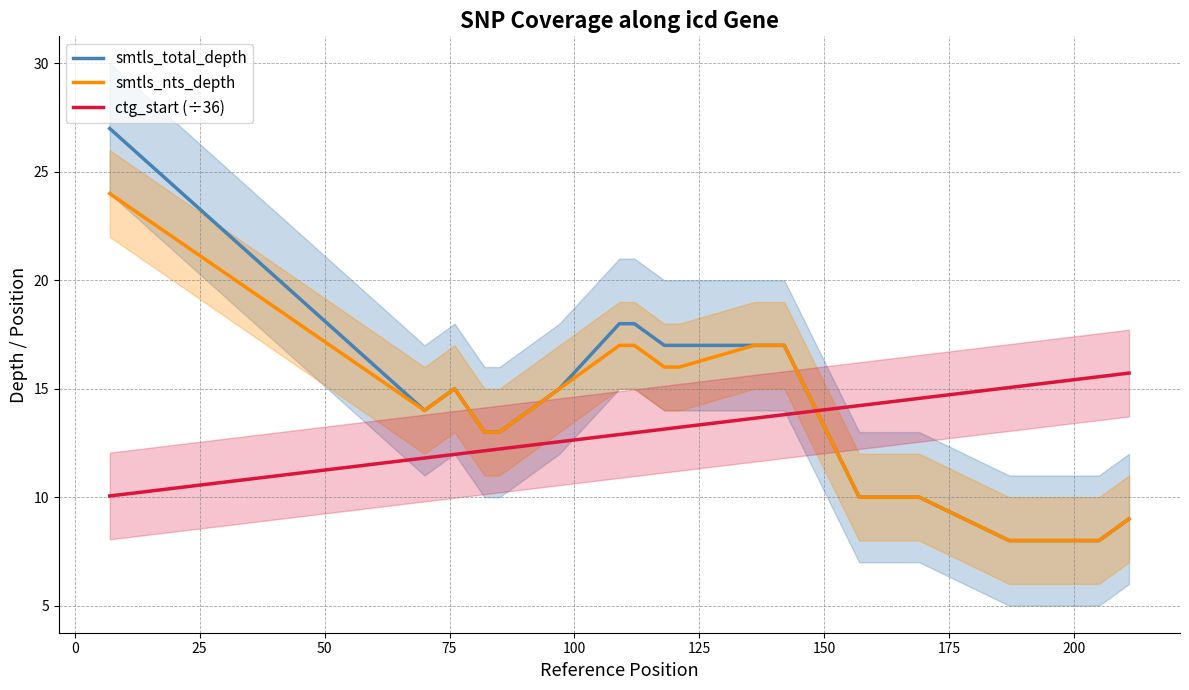

True or false: smtls_nts_depth and ctg_start (÷36) cross at least once.

True